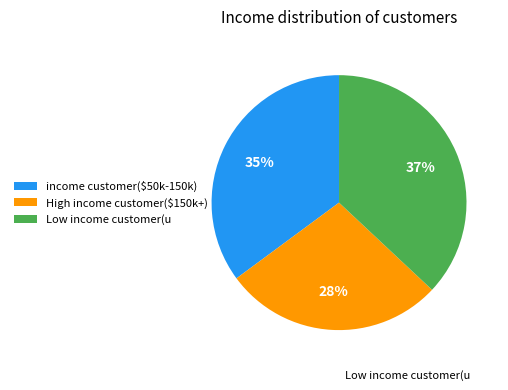

Rank the categories by value from highest to lowest.

Low income customer(u, income customer($50k-150k), High income customer($150k+)